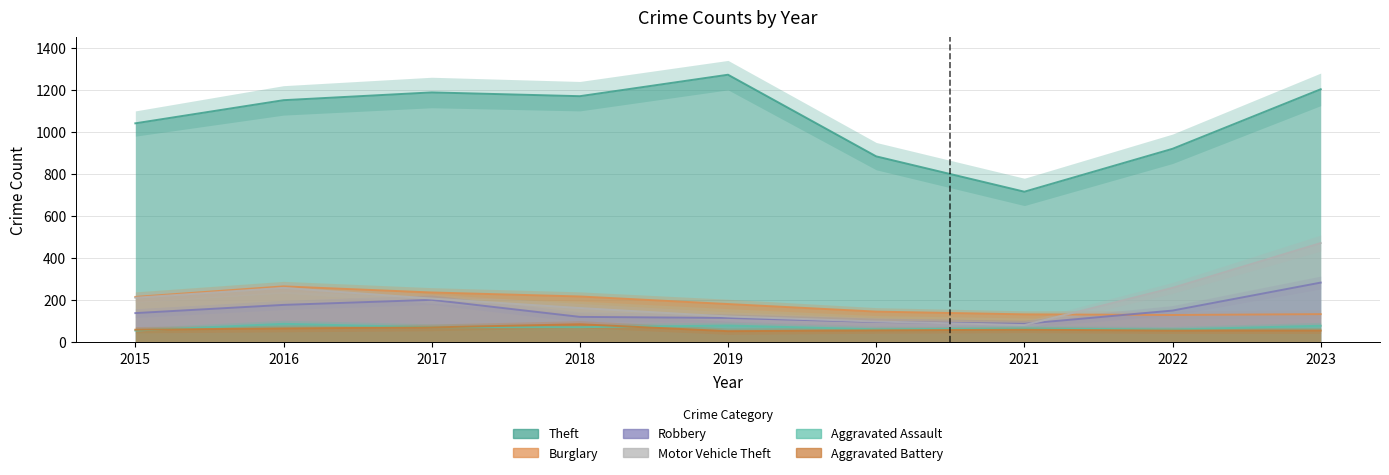

How many values in the Motor Vehicle Theft series are below 208?

4